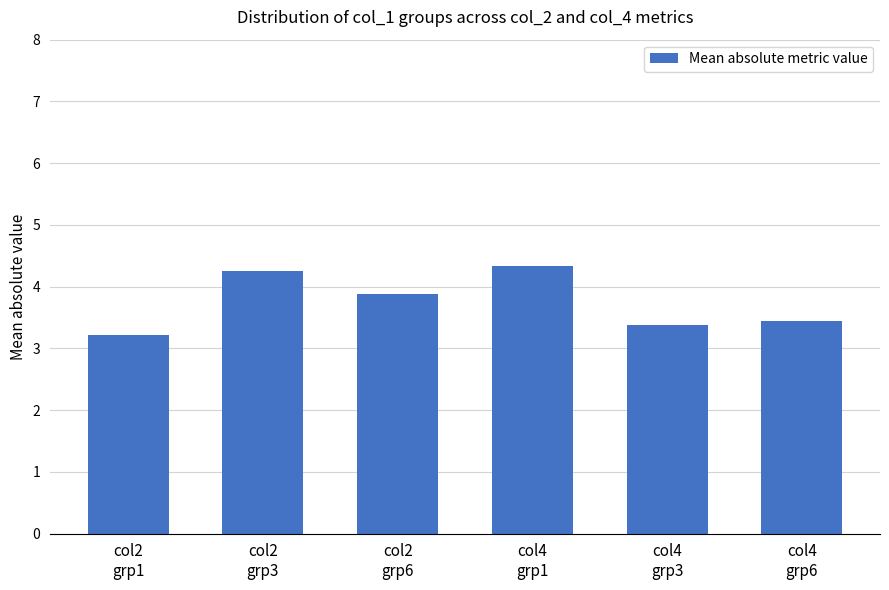

What is the ratio of the value at col2
grp6 to the value at col2
grp1?

1.2